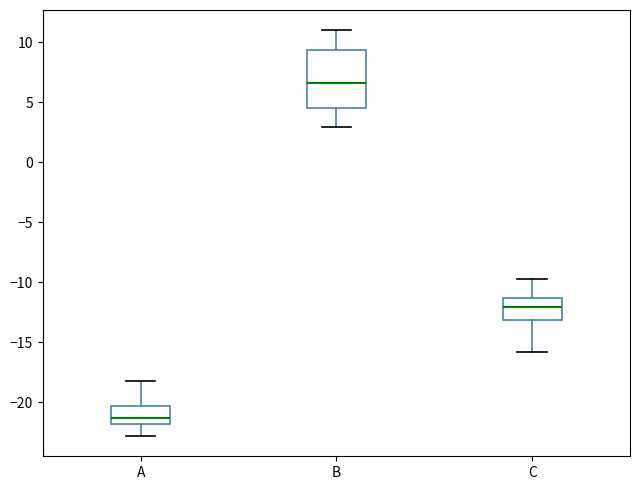

Where is the upper edge of the box for B on the y-axis? The values are not printed on the chart, so give them approximately, as read against the axis.

9.5